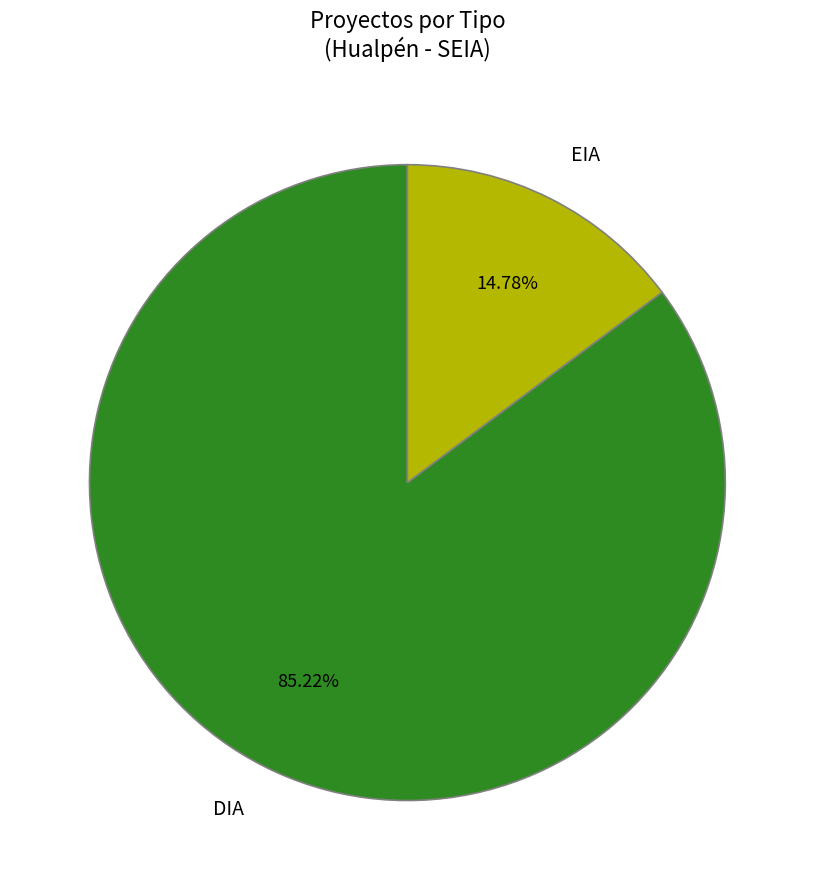

Combined, what portion of the pie is EIA and DIA?

100.0%